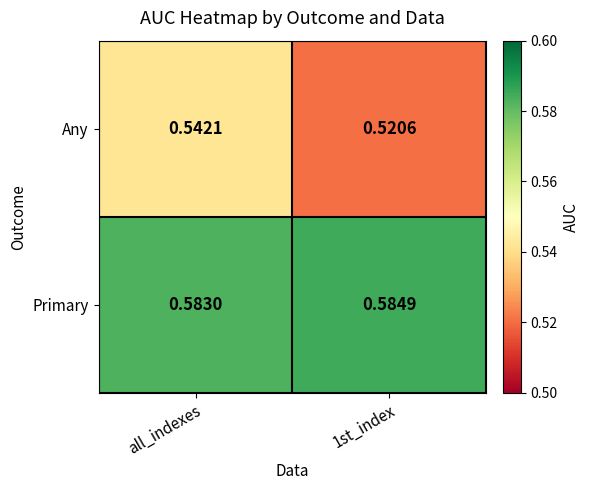

Which series has the largest total across all categories?

Primary